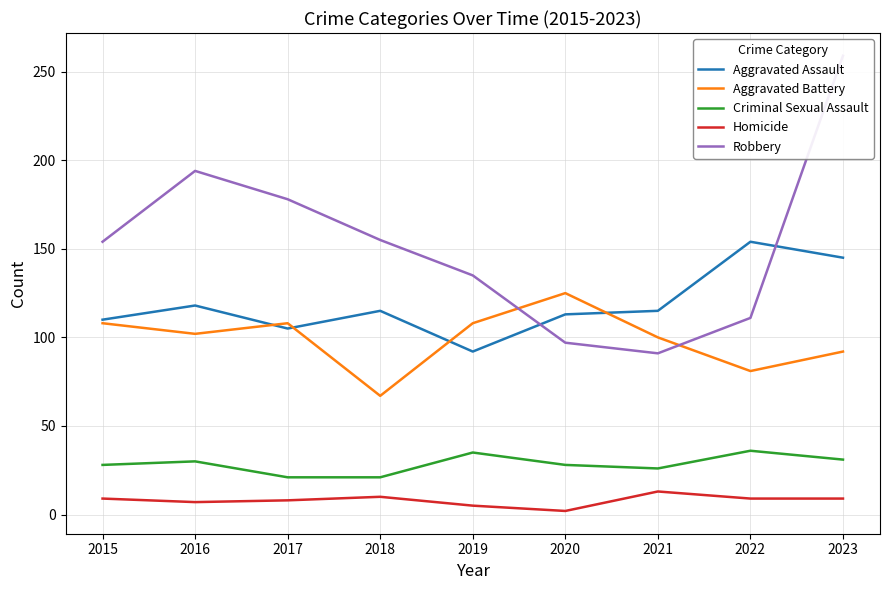

List the series in order of their peak value, highest first.

Robbery, Aggravated Assault, Aggravated Battery, Criminal Sexual Assault, Homicide